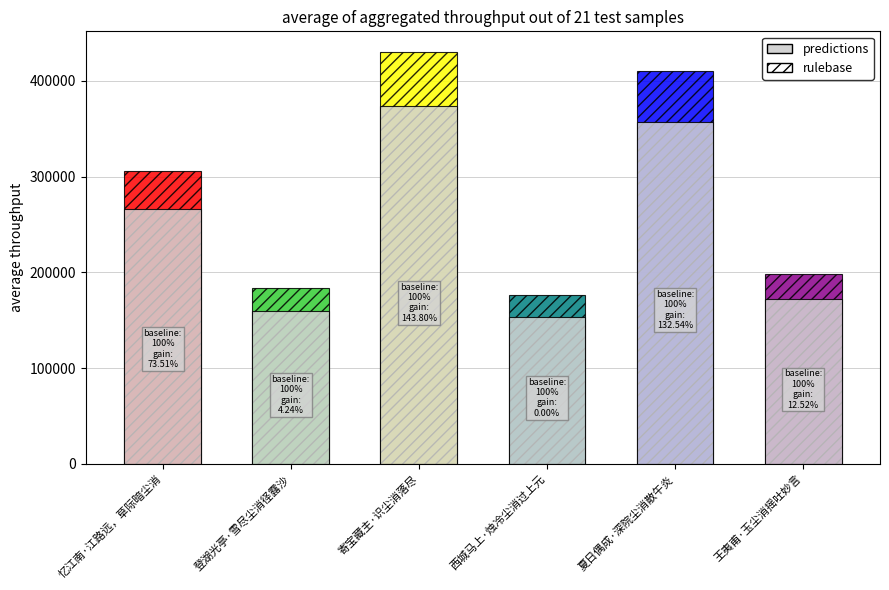

What is the minimum value shown in the chart?

153475.0